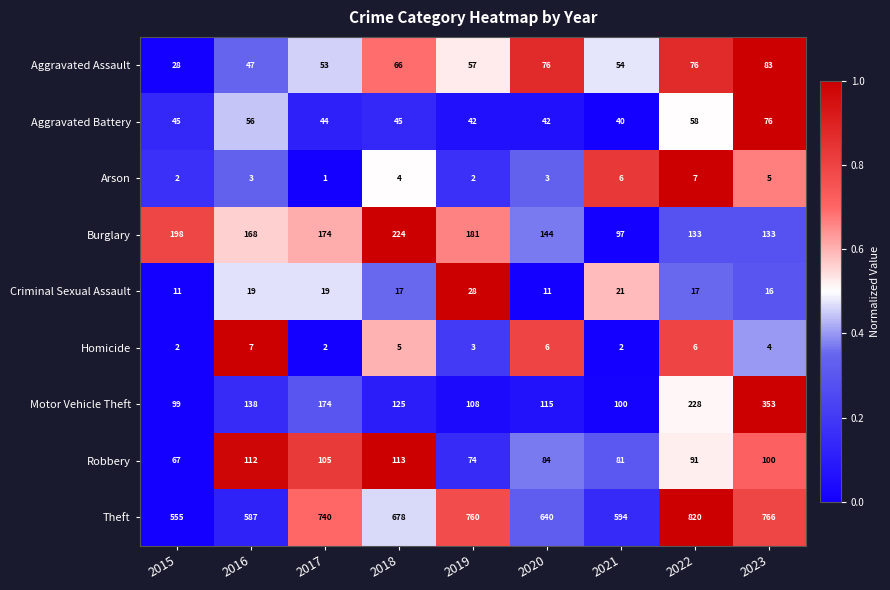

At how many categories does at least one series exceed 712?

4